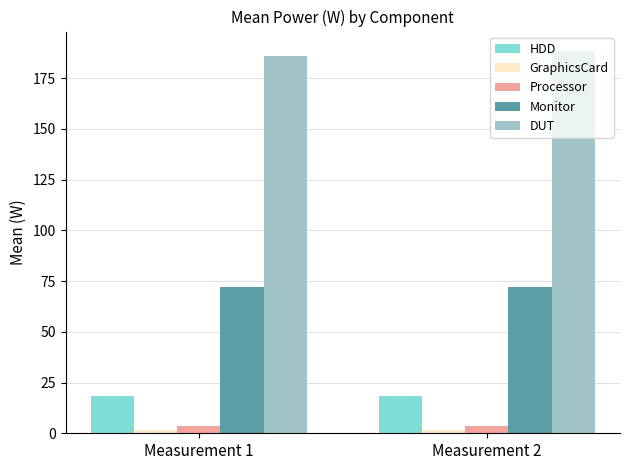

What is the spread (max minus min) of values at Measurement 2?

187.1